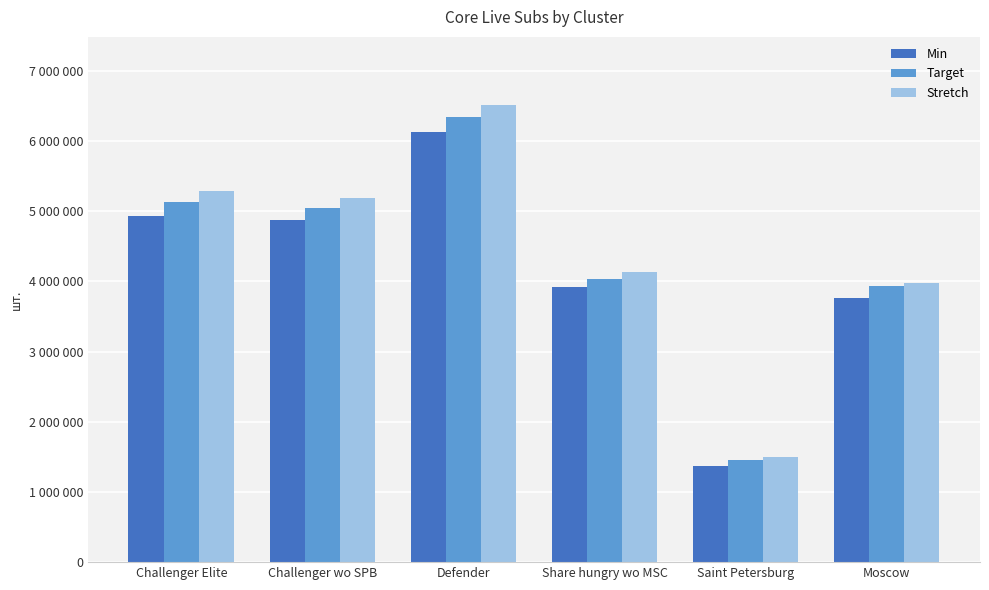

What is the difference between the maximum and minimum values in the Min series?

4765016